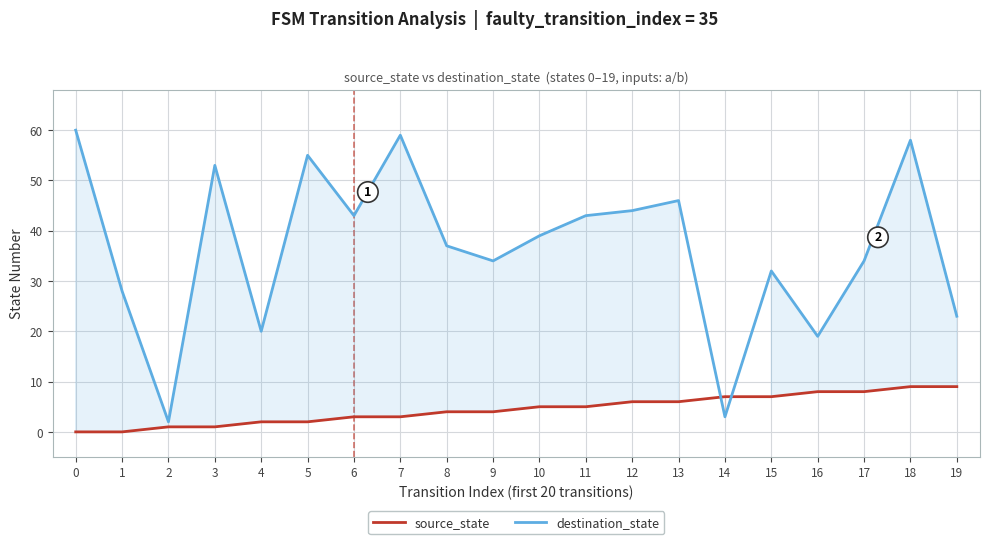

What is the difference between the highest and lowest values at 0?

60